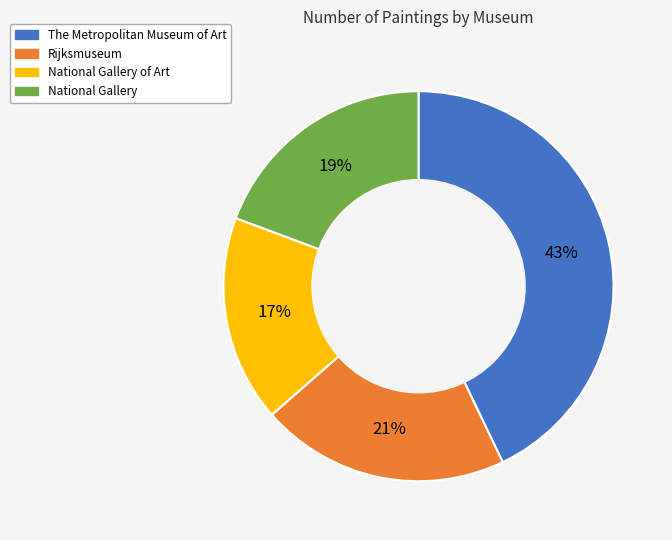

Is there a majority slice in this chart?

No